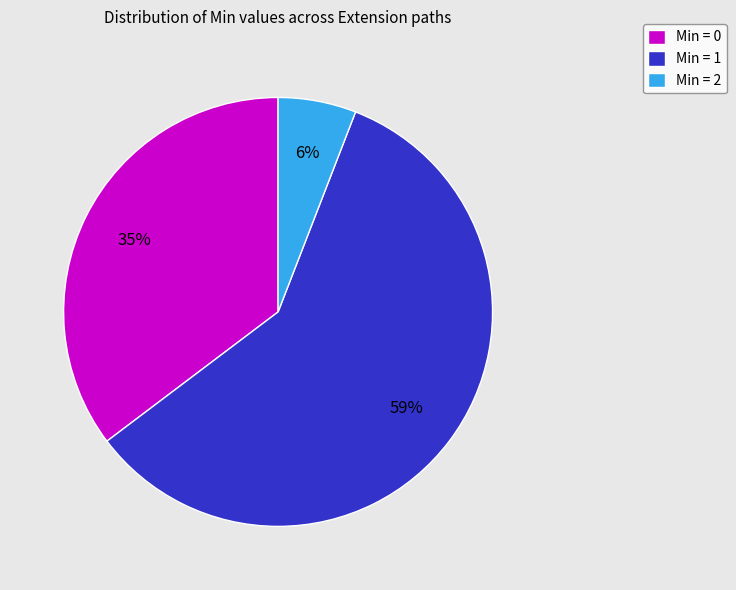

Is there a majority slice in this chart?

Yes